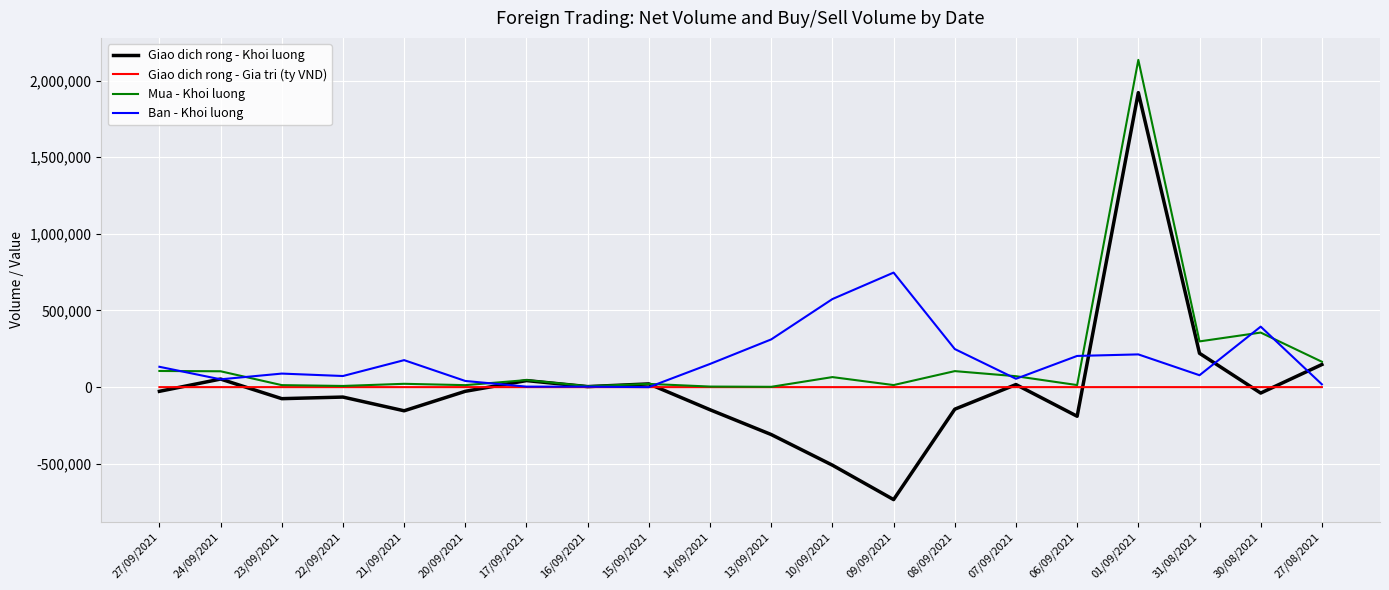

Which series has the largest range (max minus min)?

Giao dich rong - Khoi luong